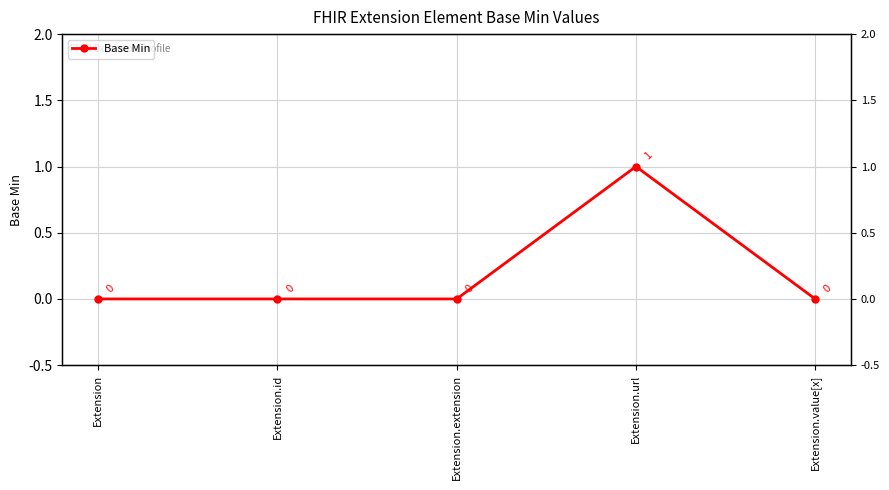

Does the chart display data point markers on the line(s)?

Yes